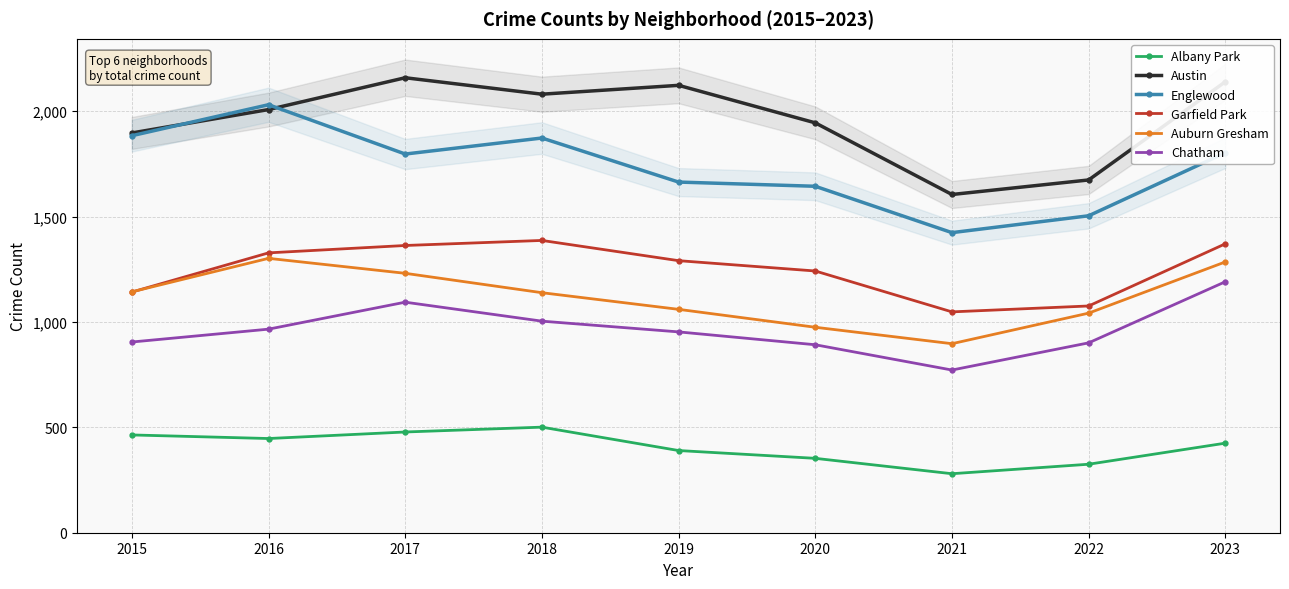

List the series in order of their peak value, lowest first.

Albany Park, Chatham, Auburn Gresham, Garfield Park, Englewood, Austin